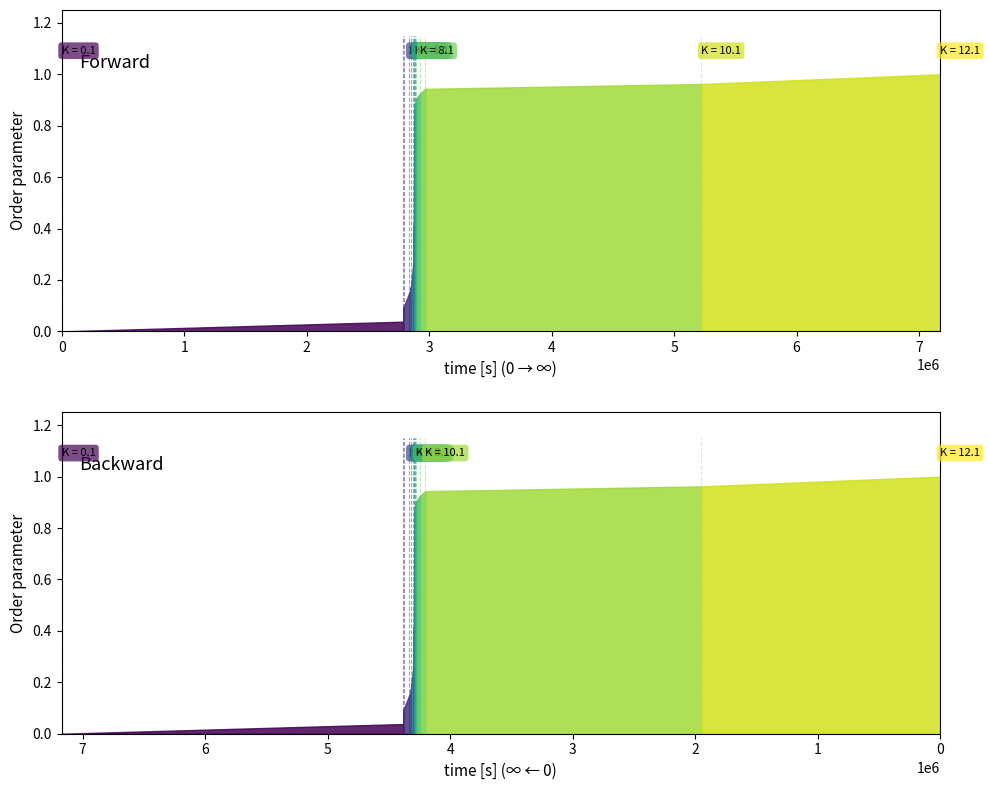

Does the chart have visible grid lines?

No